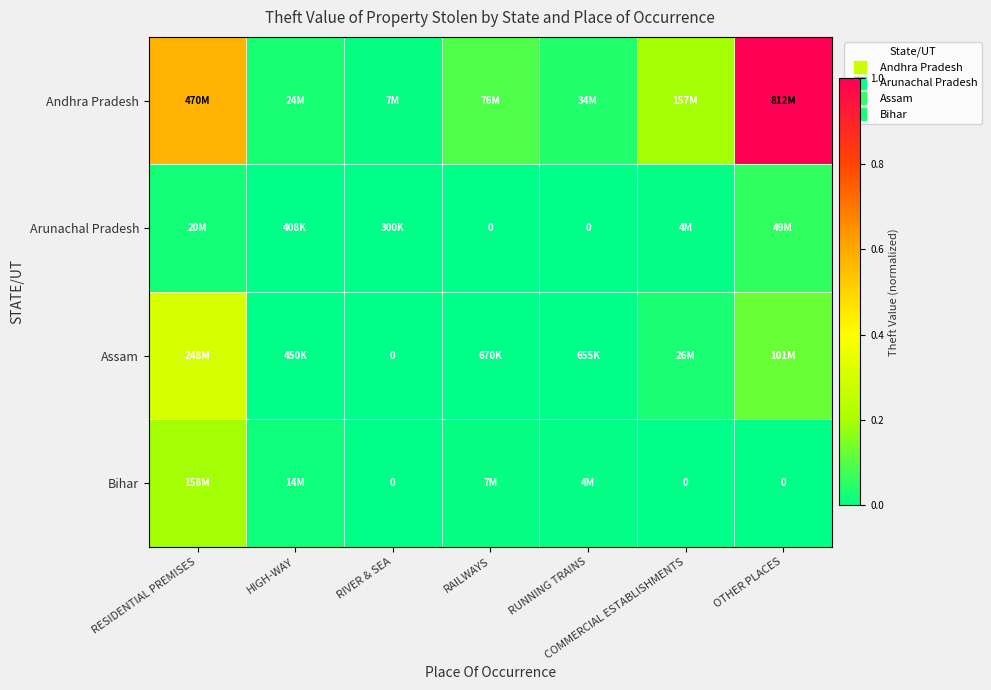

What is the sum of all Andhra Pradesh values?

1.9